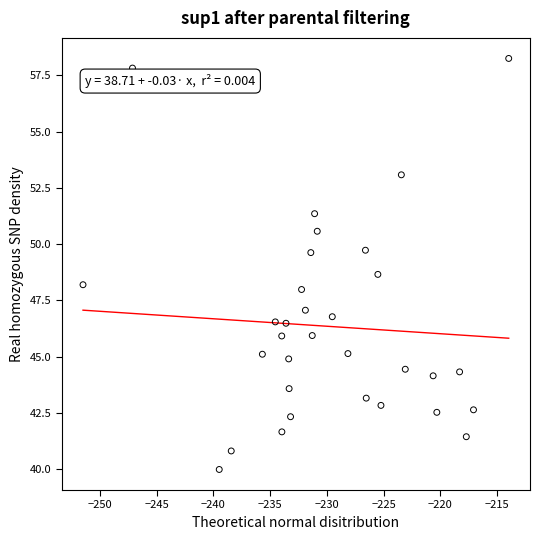

What is the range of X values (max minus min)?

37.5